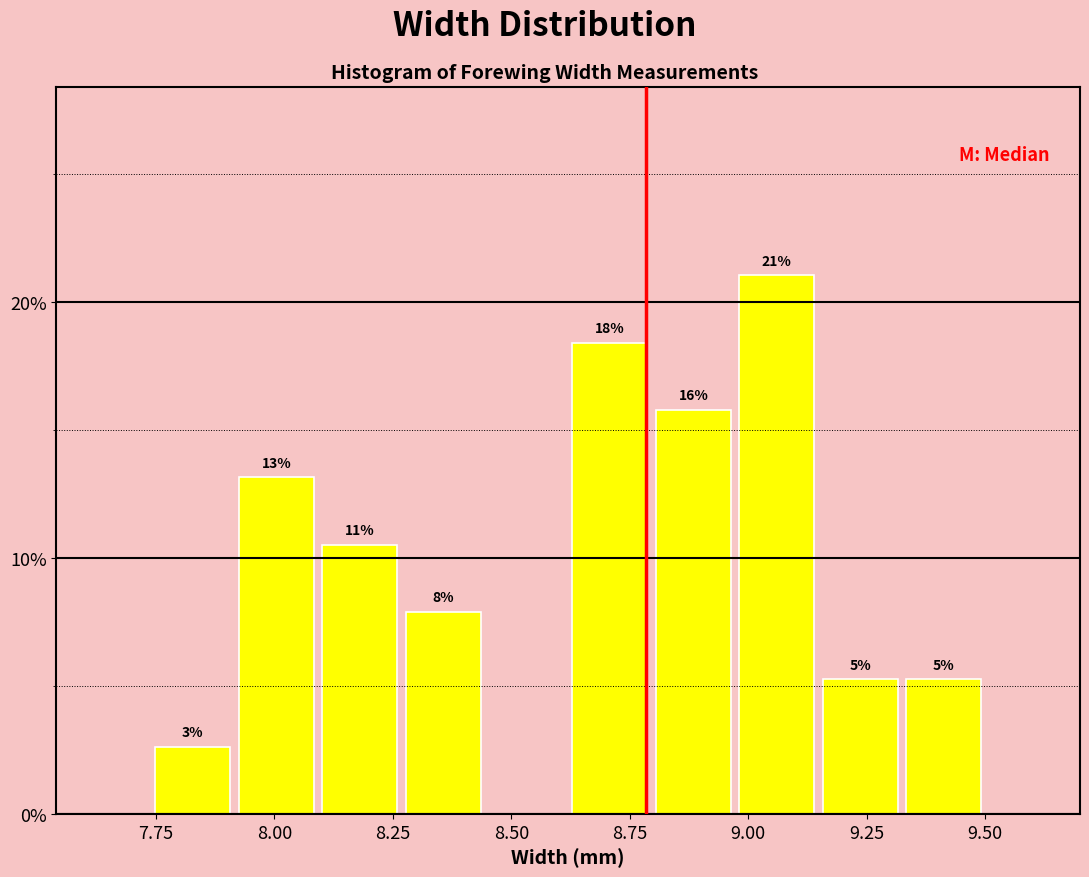

Read against the x-axis, roughly where is the centre of the tallest bar?

9.05